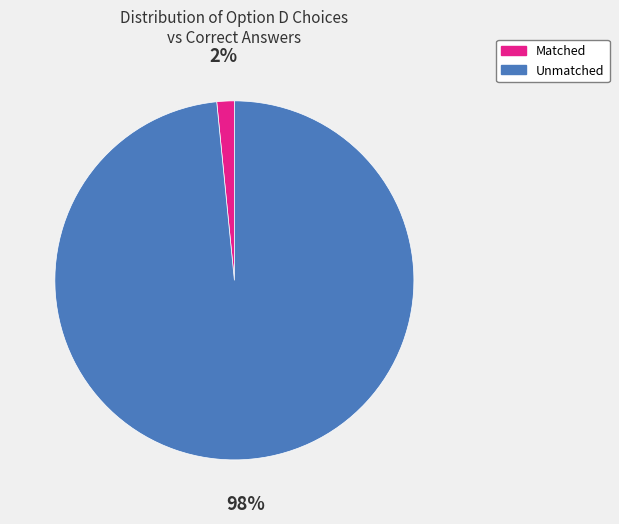

Is there any slice that represents more than half of the pie?

Yes